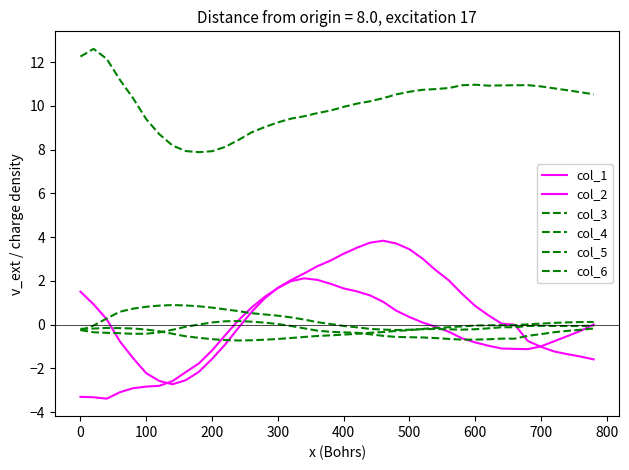

What is the highest value of the col_5 series?

0.9